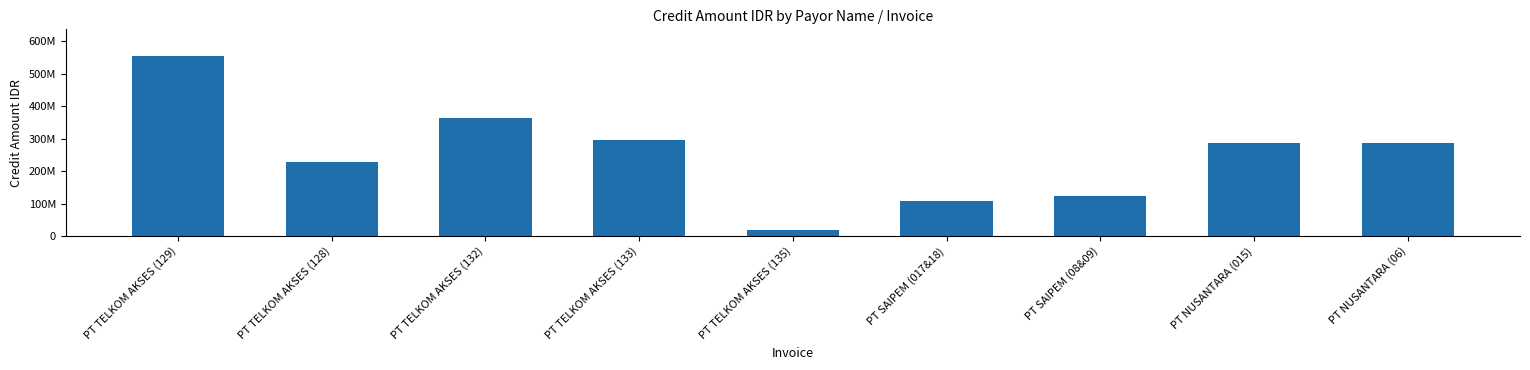

Are the bars horizontal?

No